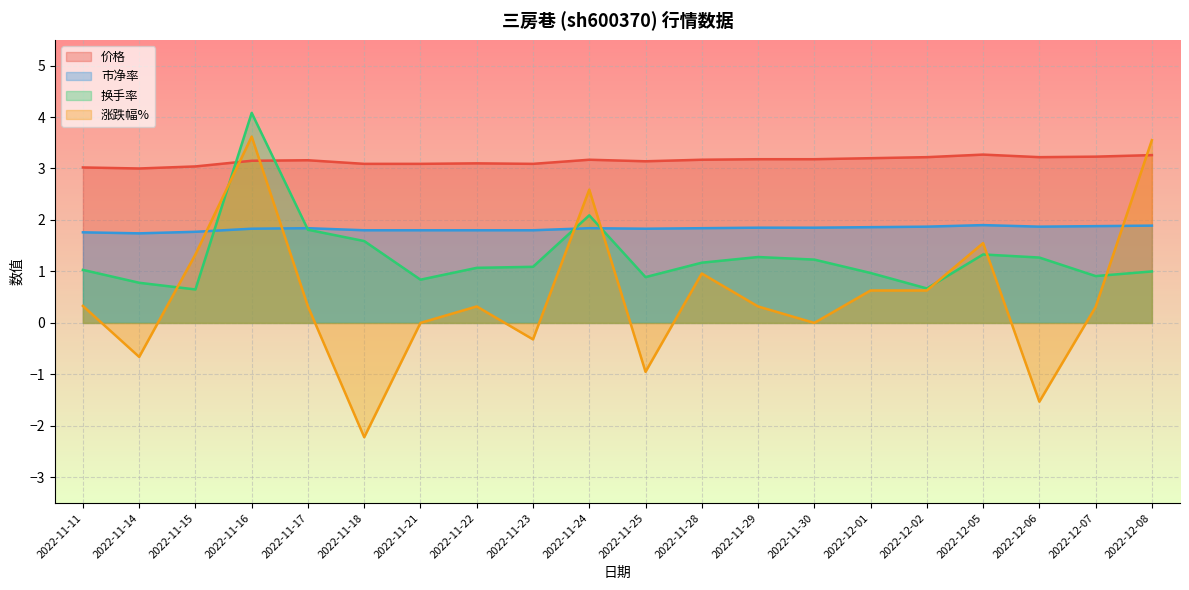

Which has a higher value, 2022-11-25 or 2022-11-29?

2022-11-29